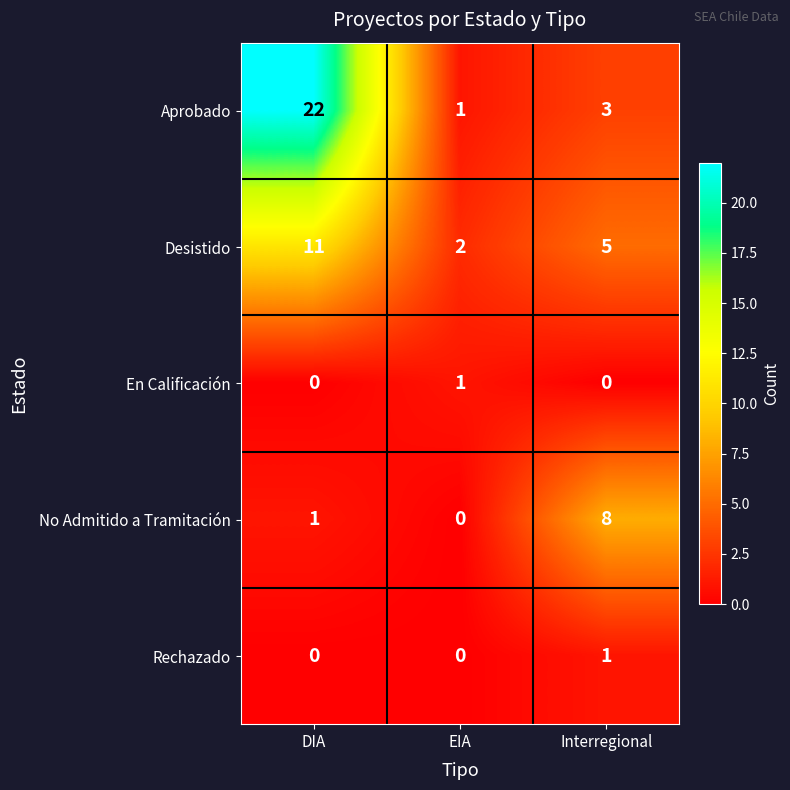

List the labels in order of Aprobado value, largest first.

DIA, Interregional, EIA